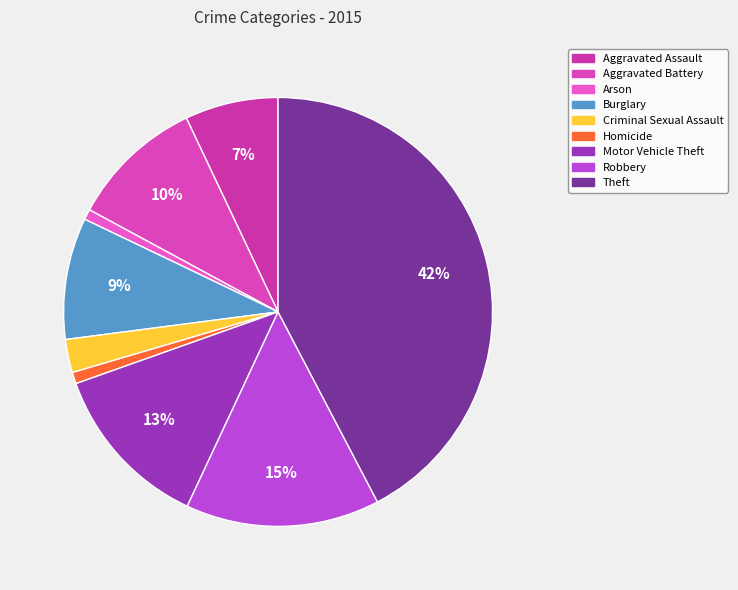

How many slices are in this pie chart?

9